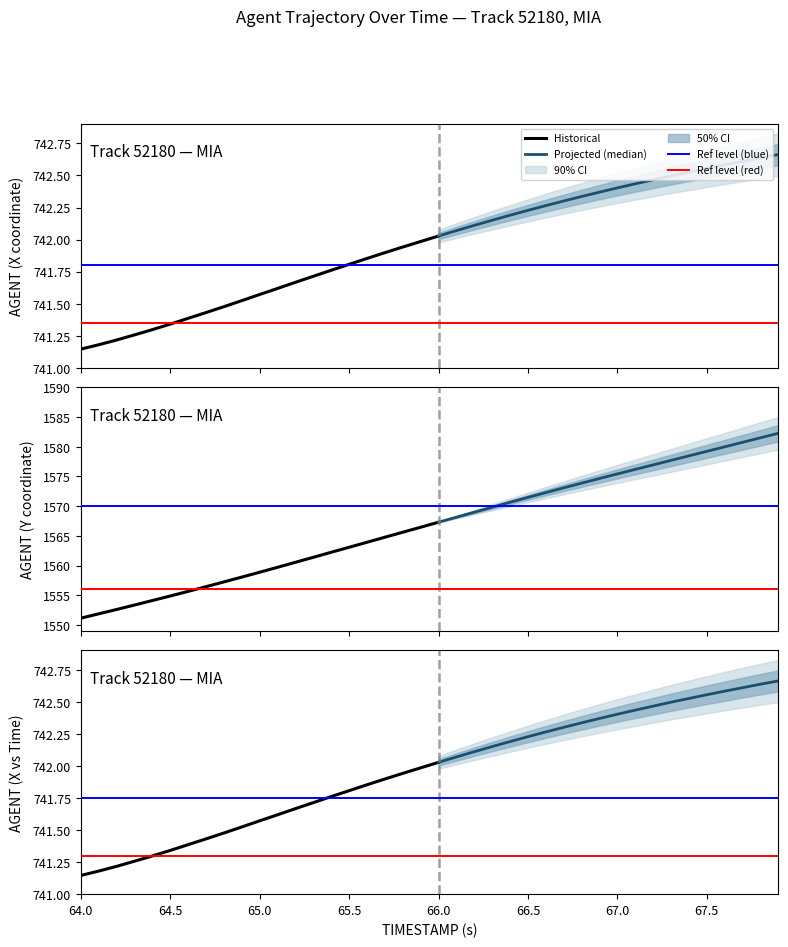

The value of Y at 7 is 1556.5. True or false?

True